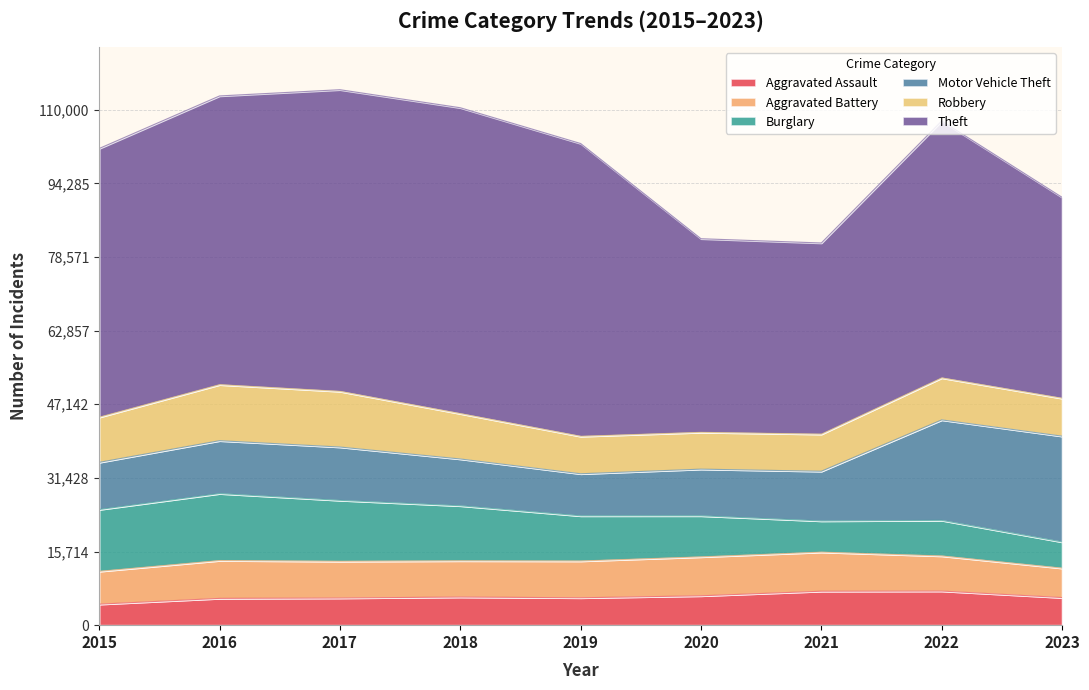

Which has a higher value, 2023 or 2016?

2023